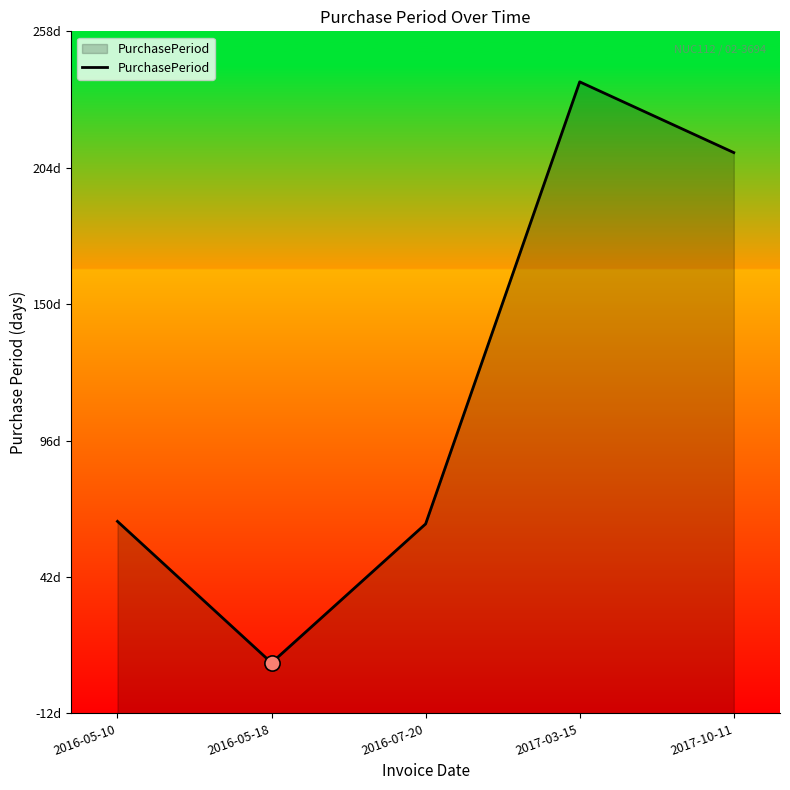

Approximately how many times larger is the value at 2016-07-20 compared to 2016-05-10?

1.0